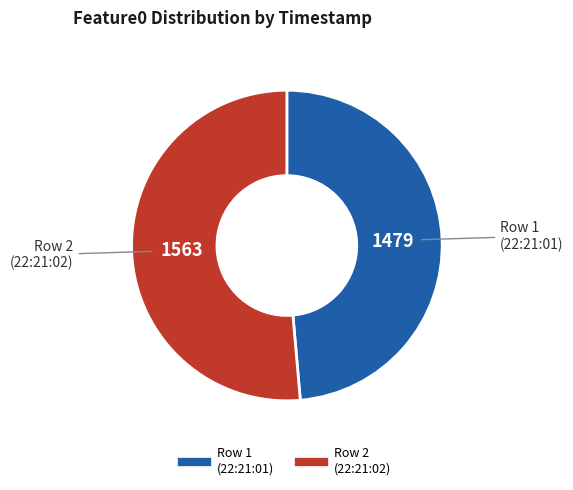

Is there any slice that represents more than half of the pie?

Yes